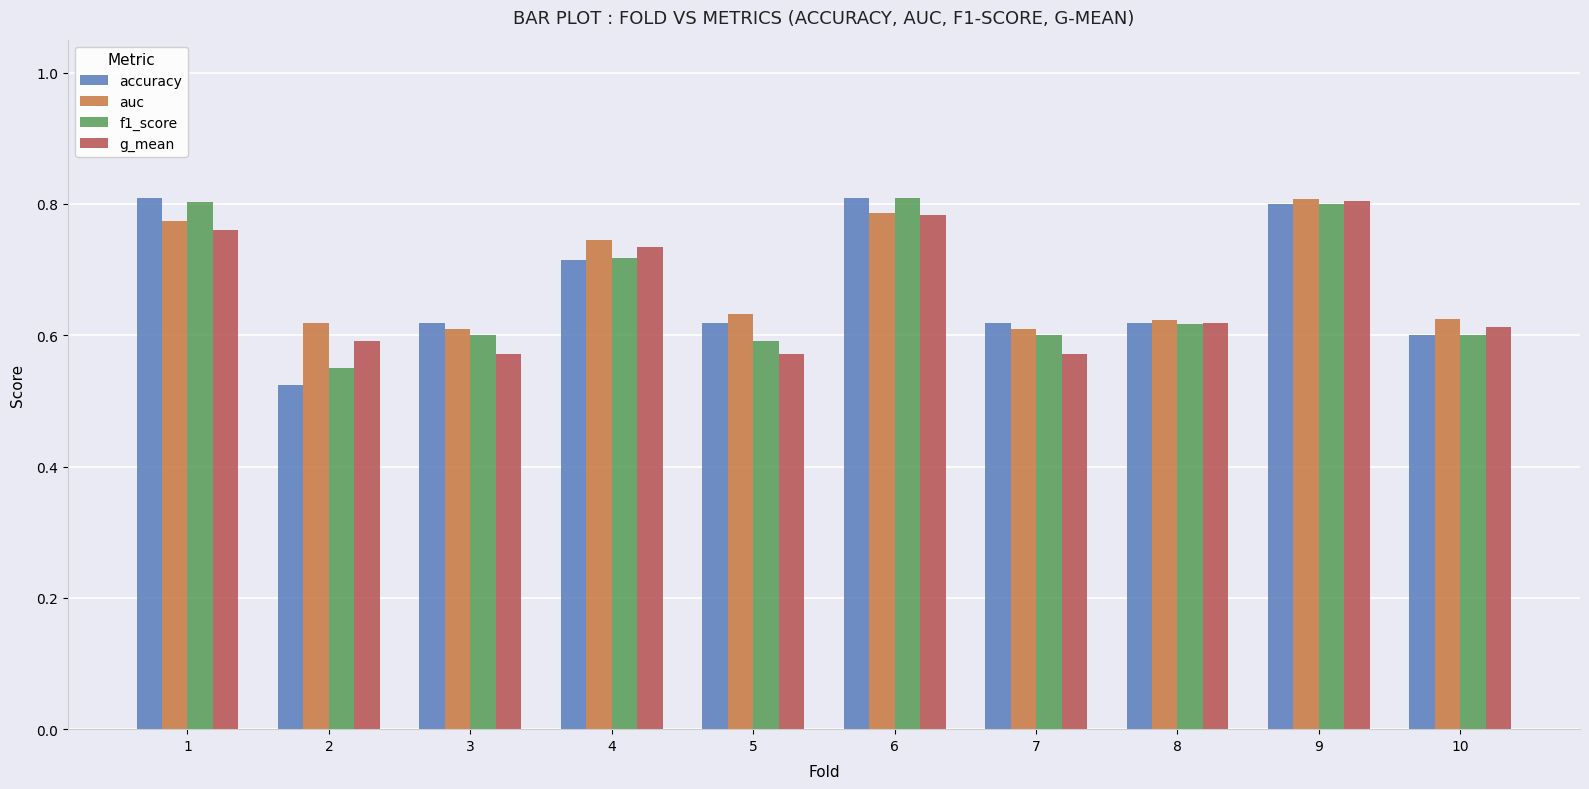

Is the value of auc at 3 greater than the value of f1_score at 2?

Yes